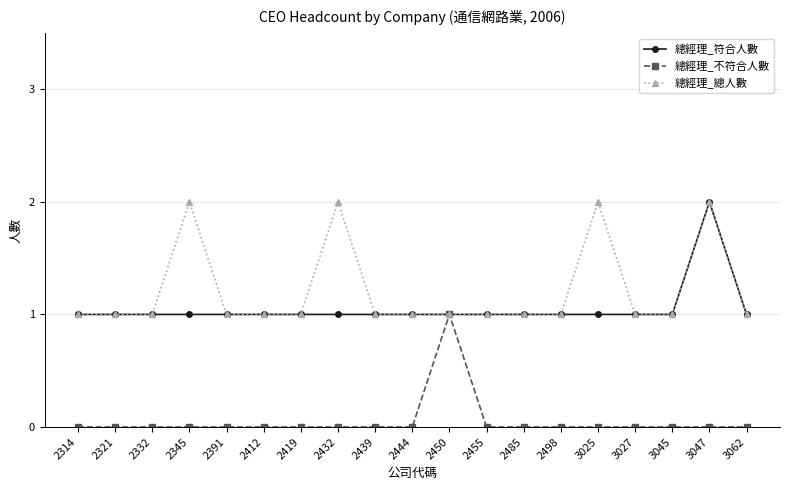

True or false: 總經理_總人數 has more than 2 points higher than both neighbors.

True